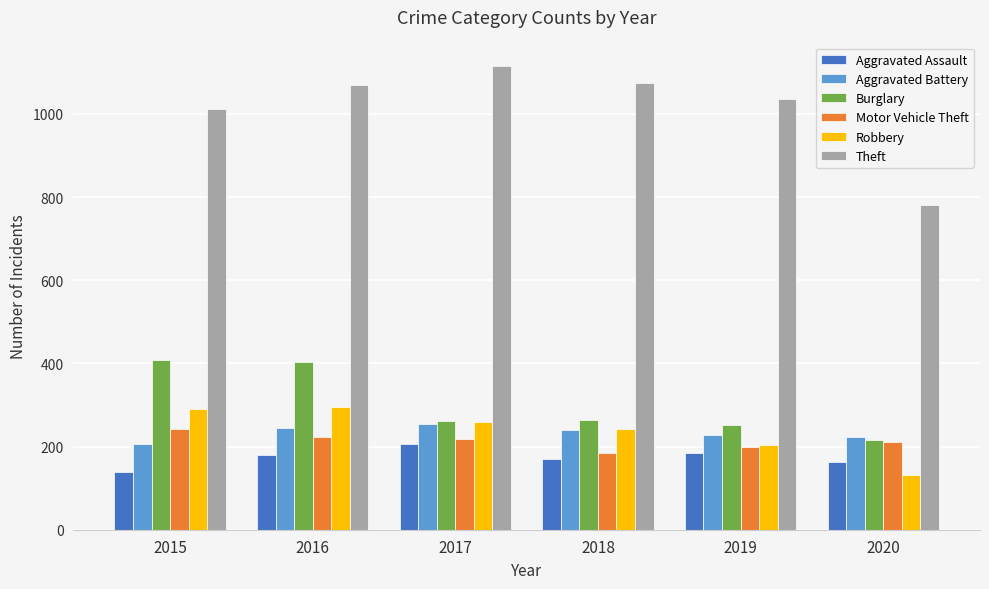

Which series has the widest spread of values?

Theft